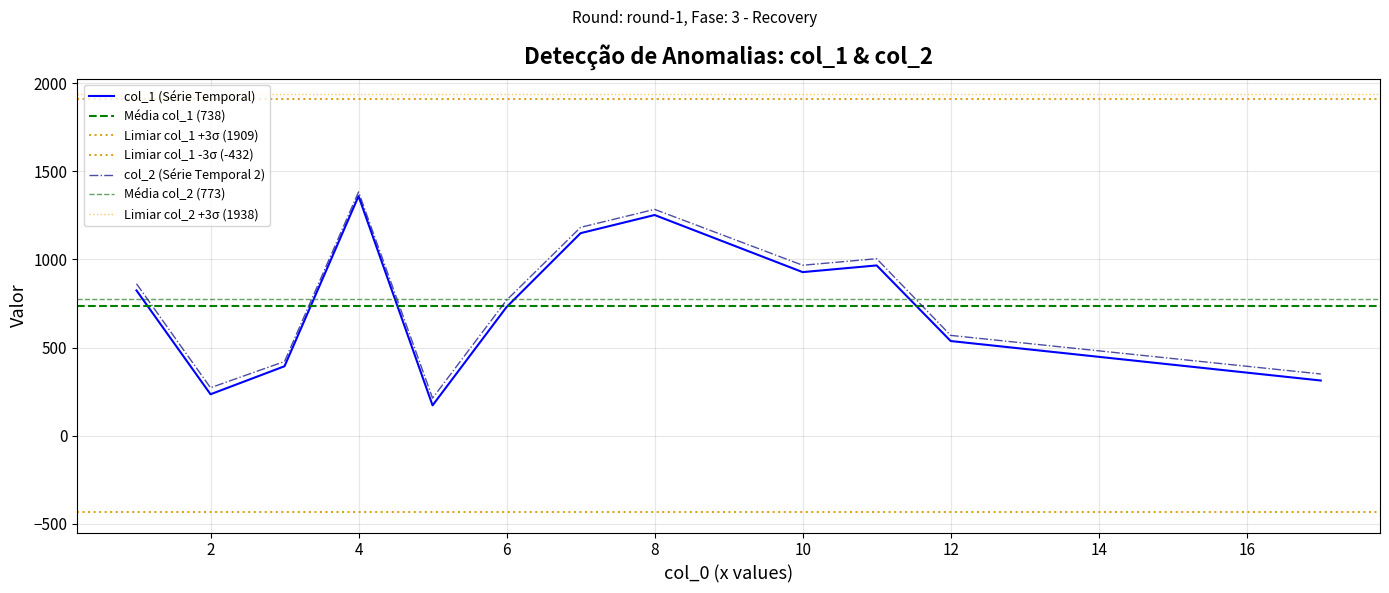

What is the minimum value for col_1 (Série Temporal)?

172